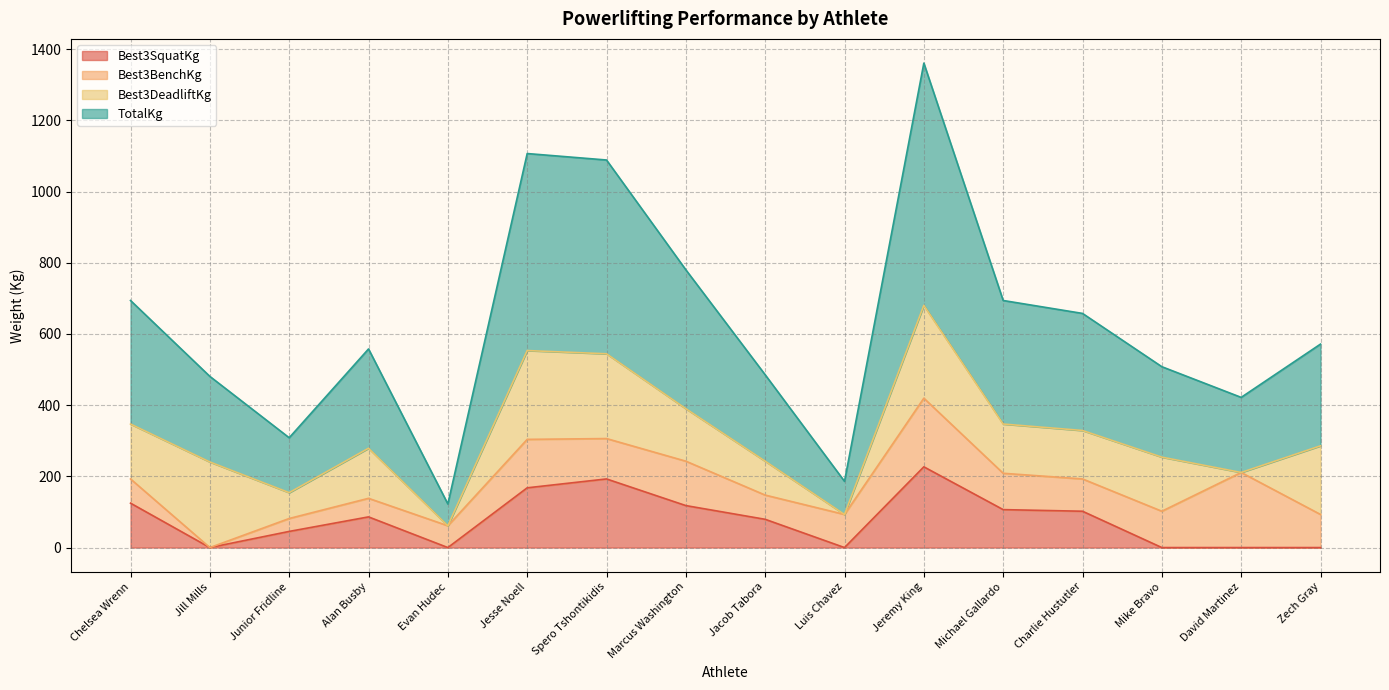

True or false: Best3SquatKg and TotalKg intersect in this chart.

False